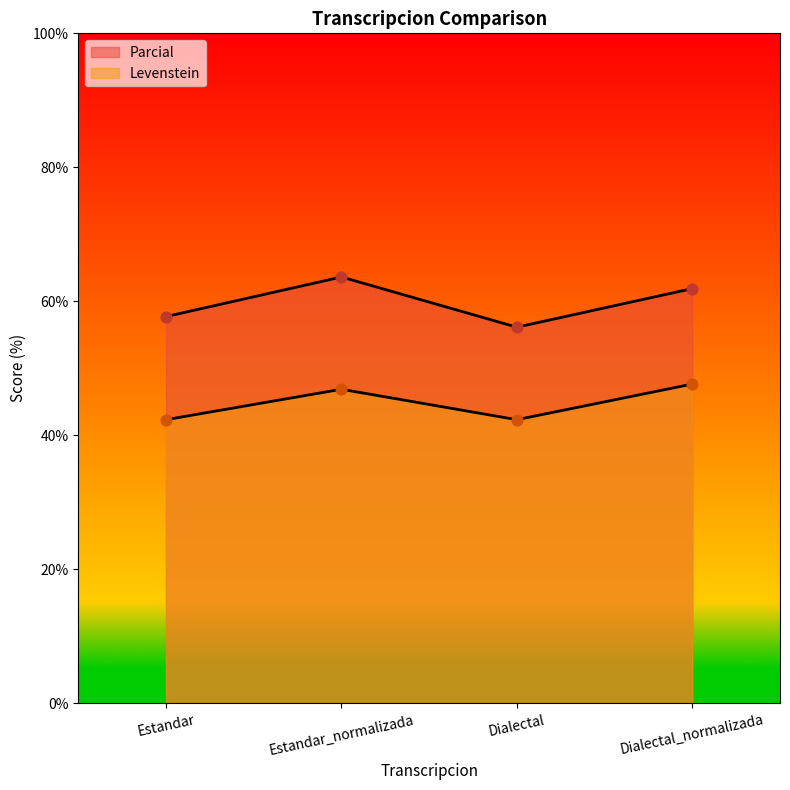

Which series has the largest Y range (max minus min)?

Parcial